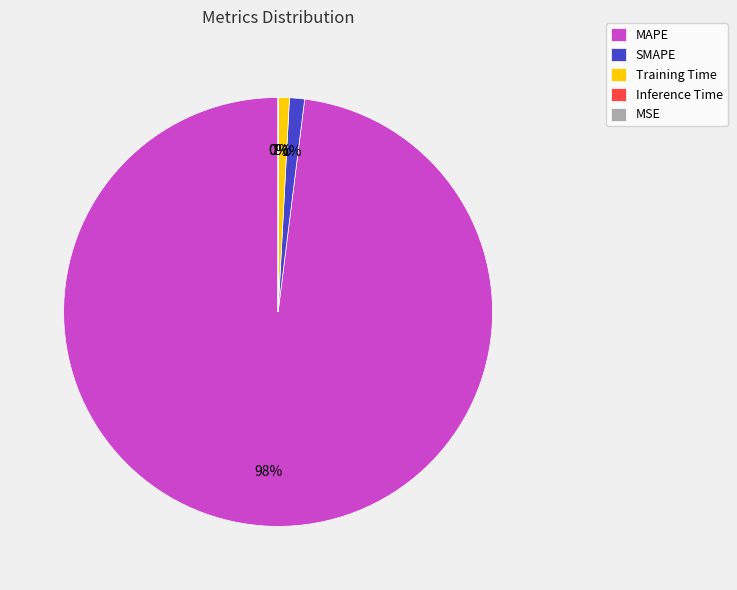

How many segments does this pie chart have?

5